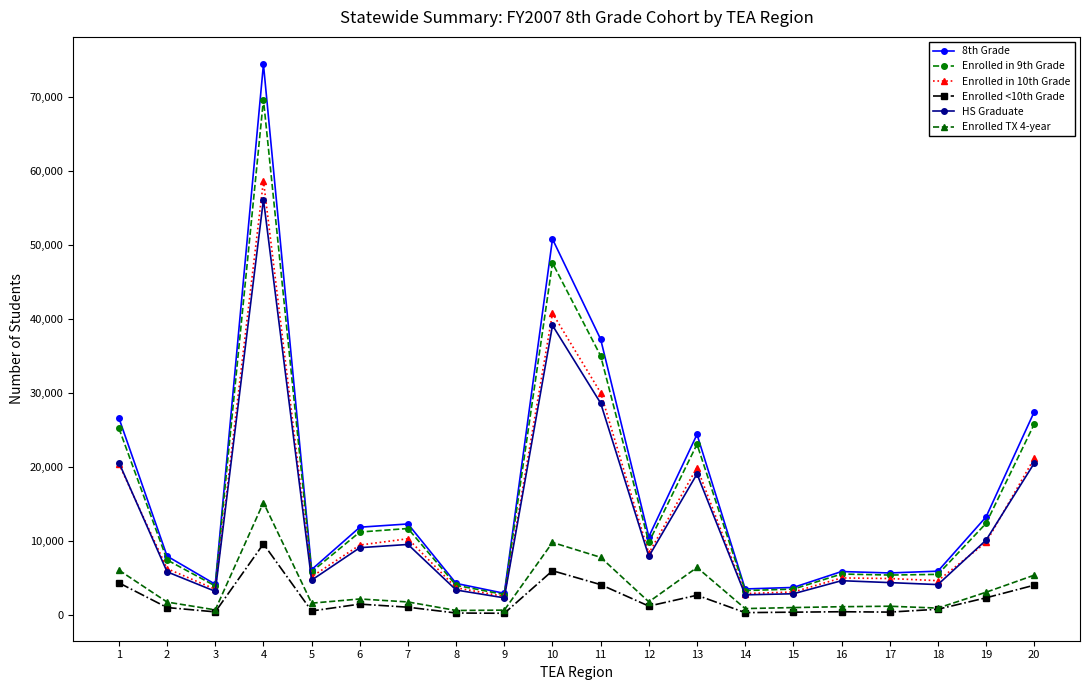

Is this an area chart (filled region under the line)?

No